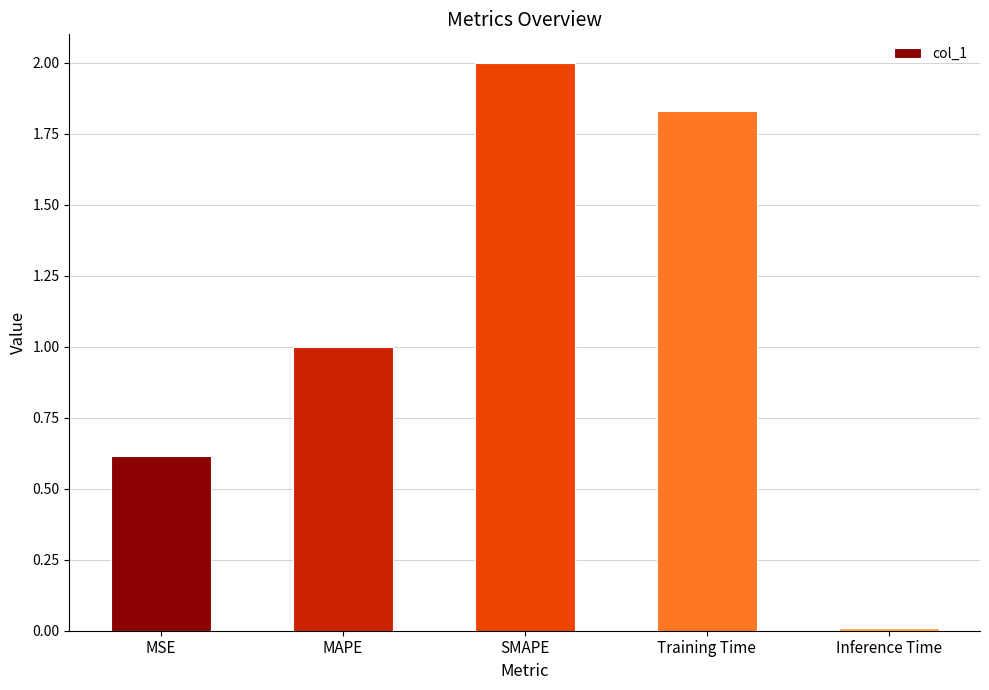

How many values are below 1?

2